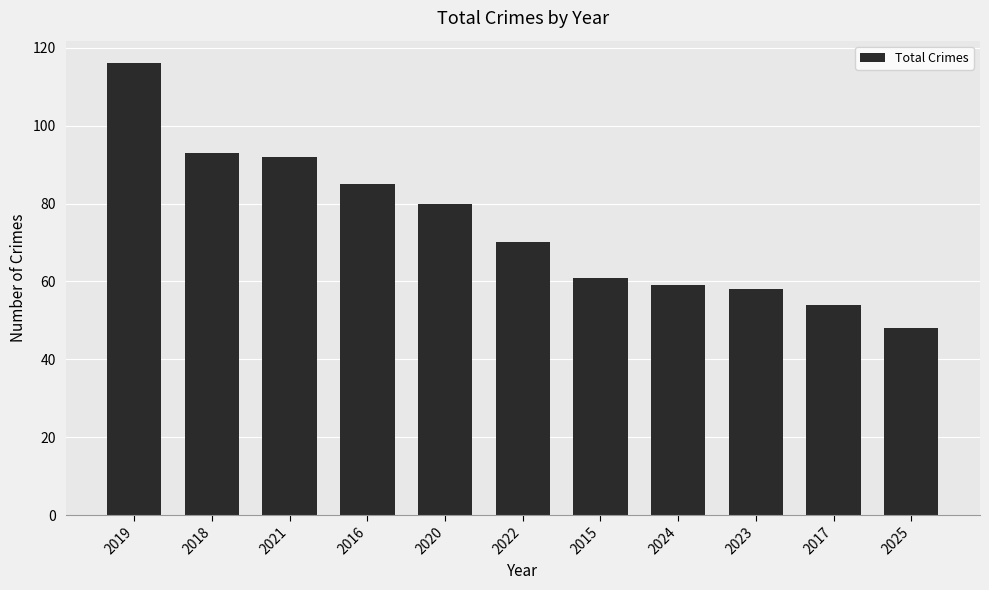

What is the change in value from 2019 to 2023?

-58